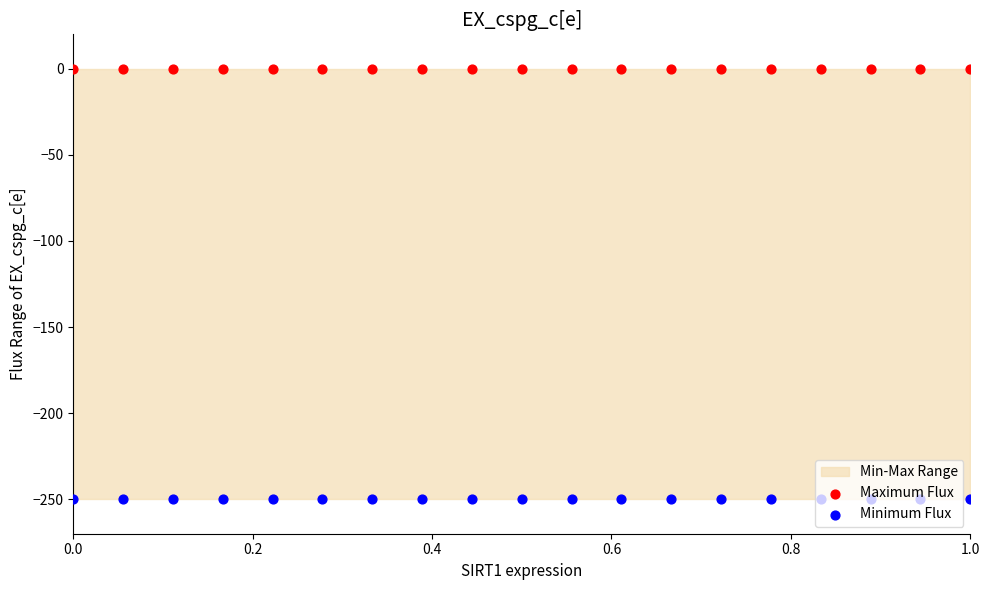

Which series has the largest Y range (max minus min)?

Maximum Flux